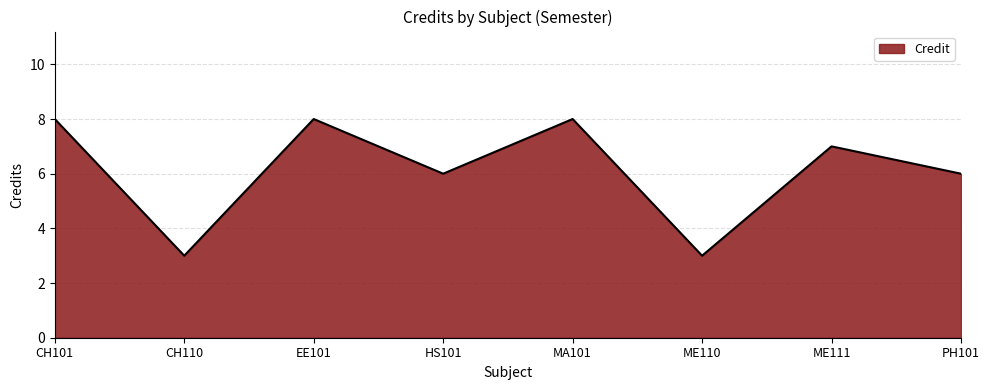

The chart shows a value of 6 at HS101. True or false?

True